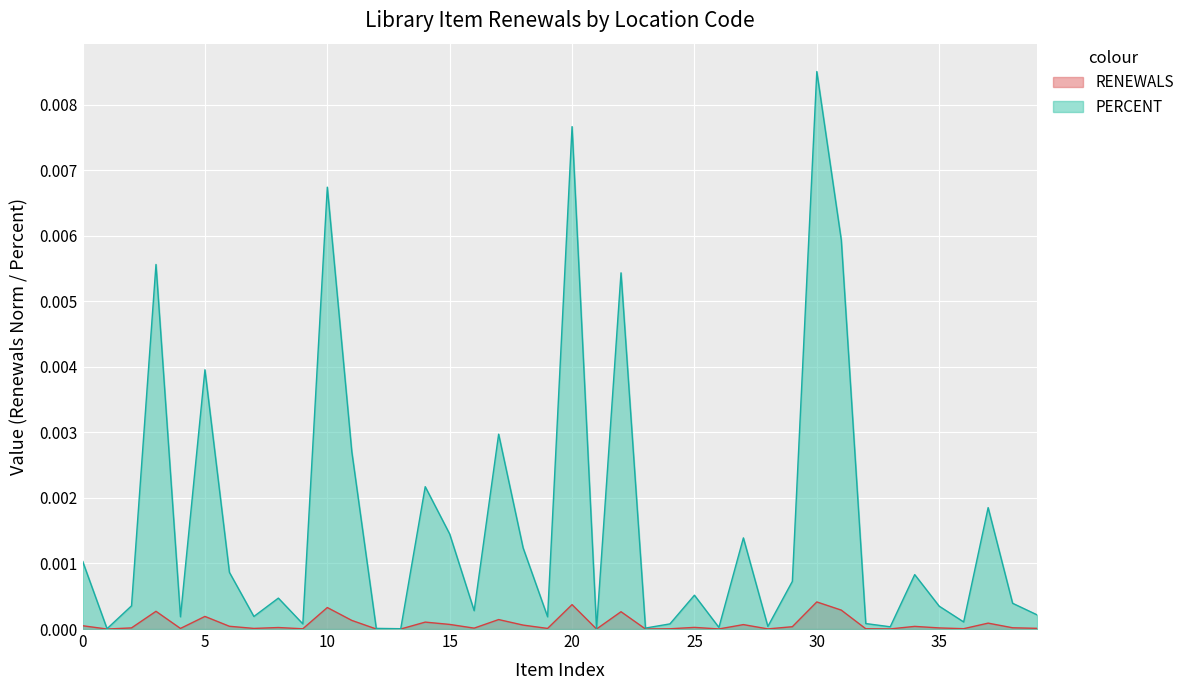

List the series in order of their overall mean, lowest first.

RENEWALS, PERCENT